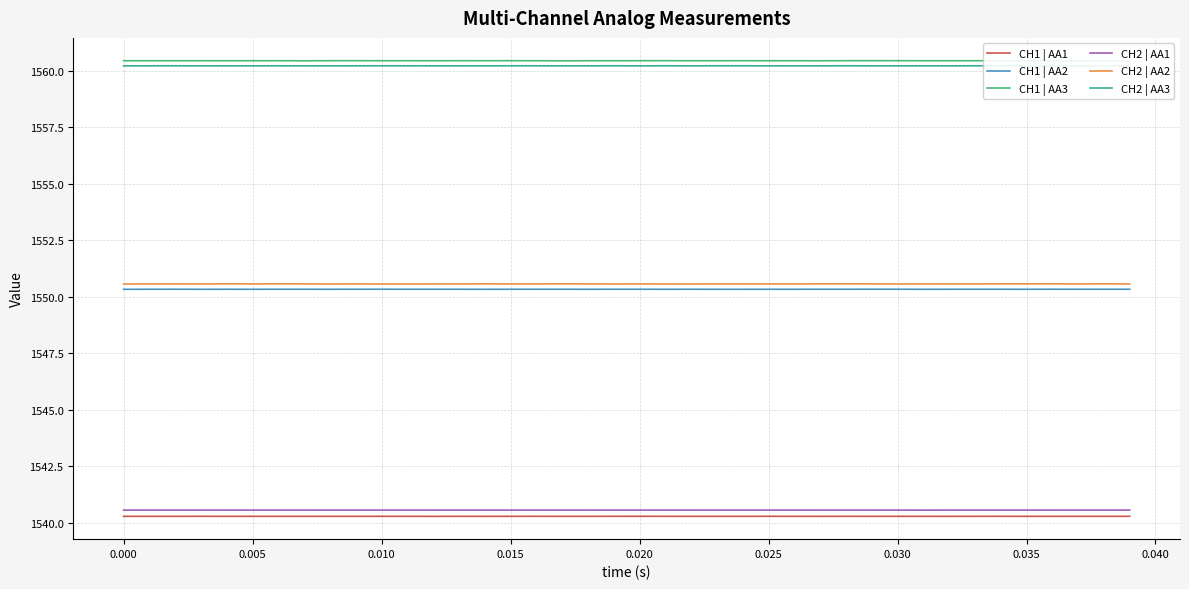

What is the smallest value displayed?

1540.3